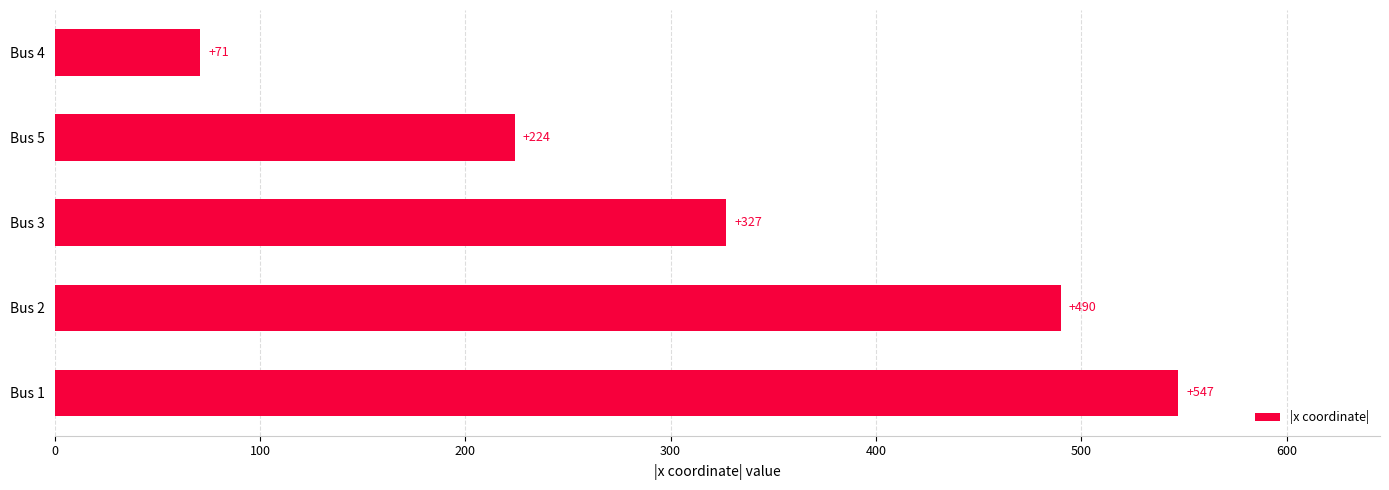

Reading bottom to top, what are all the values shown in this chart?

Bus 1=547.0	Bus 2=490.0	Bus 3=327.0	Bus 5=224.0	Bus 4=71.0